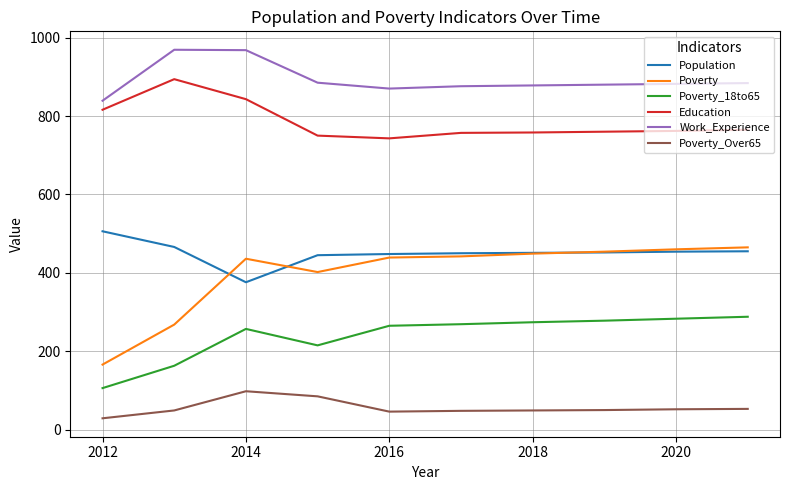

What are all the series names shown in the legend?

Population, Poverty, Poverty_18to65, Education, Work_Experience, Poverty_Over65